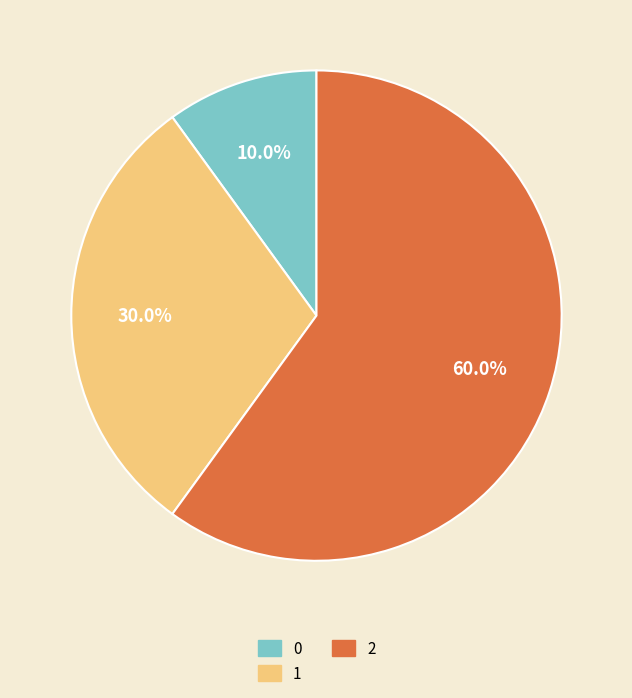

What is the largest slice in the pie chart?

2